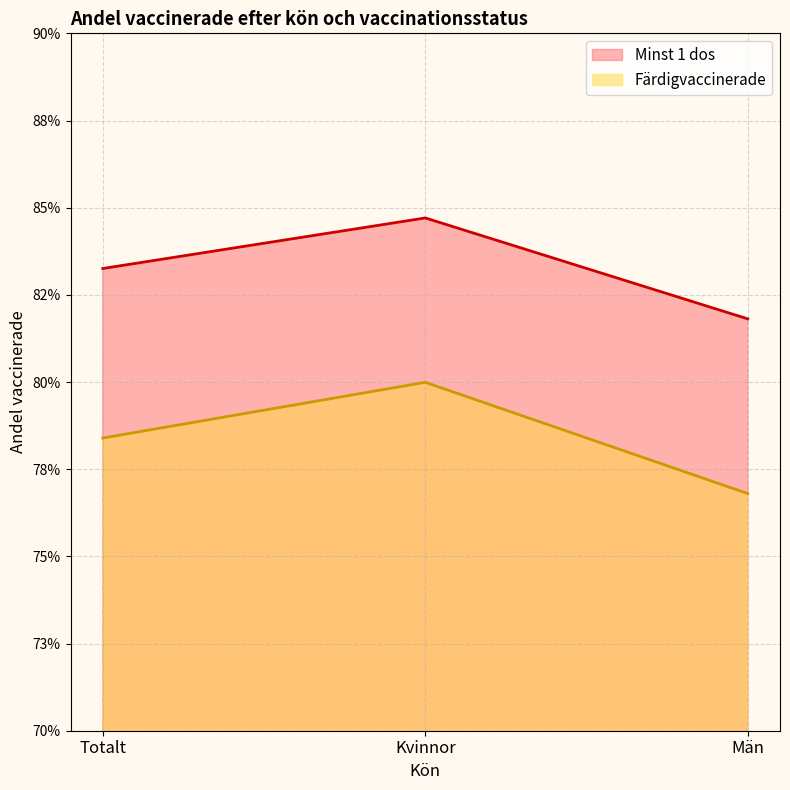

True or false: Färdigvaccinerade has a value of 0.8 at Totalt.

True